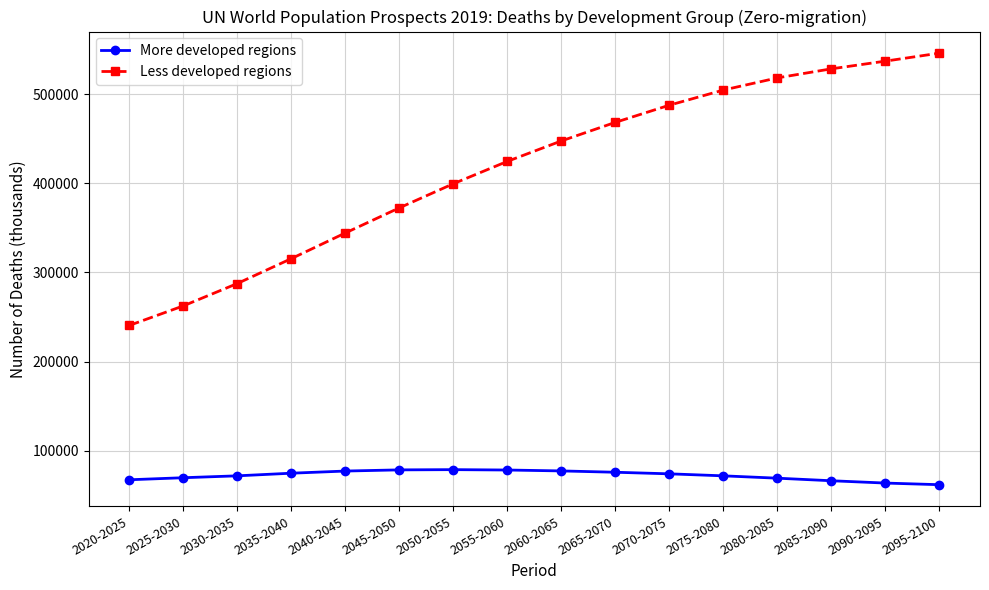

Is this an area chart (filled region under the line)?

No